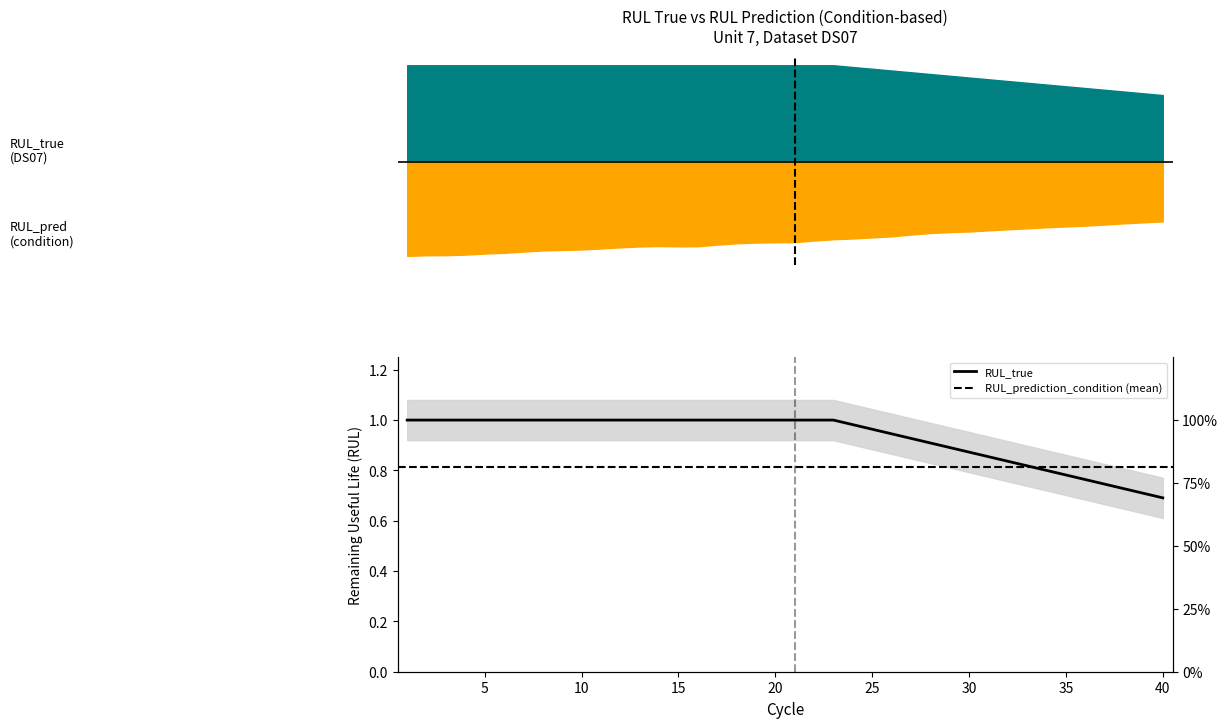

Read the value at 35.

0.8